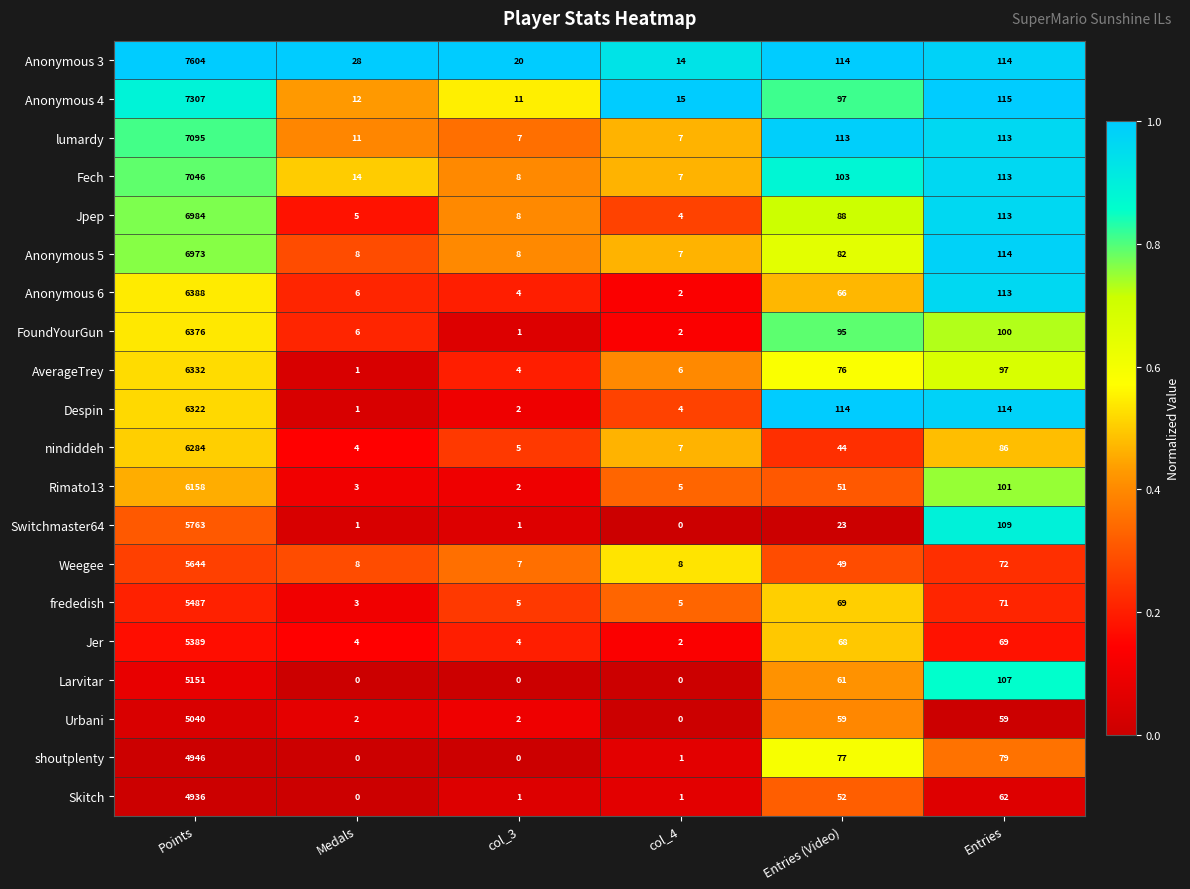

Where does the Skitch series first go above 52?

Points